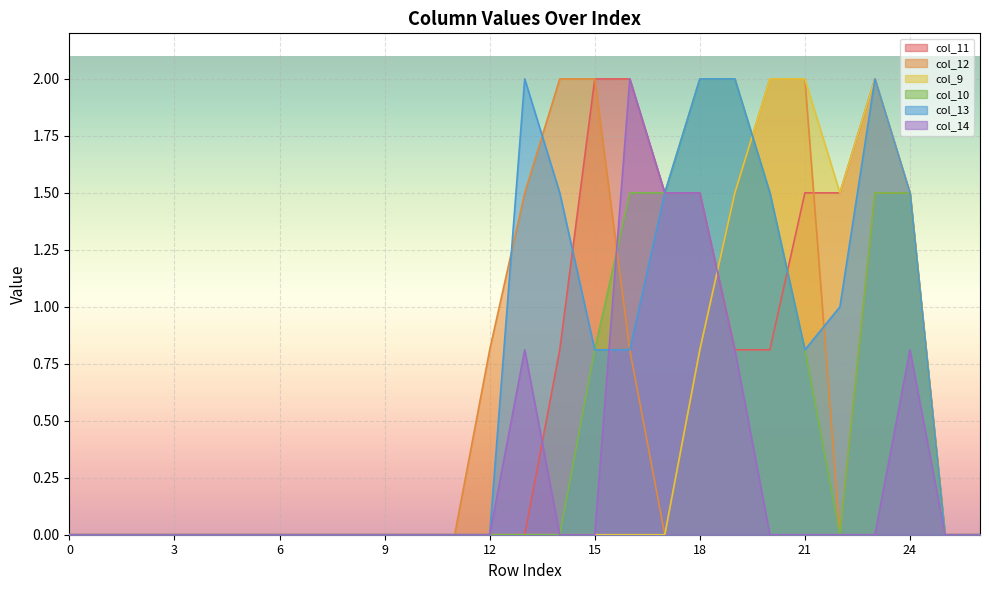

List the series in order of their peak value, lowest first.

col_11, col_12, col_9, col_10, col_13, col_14